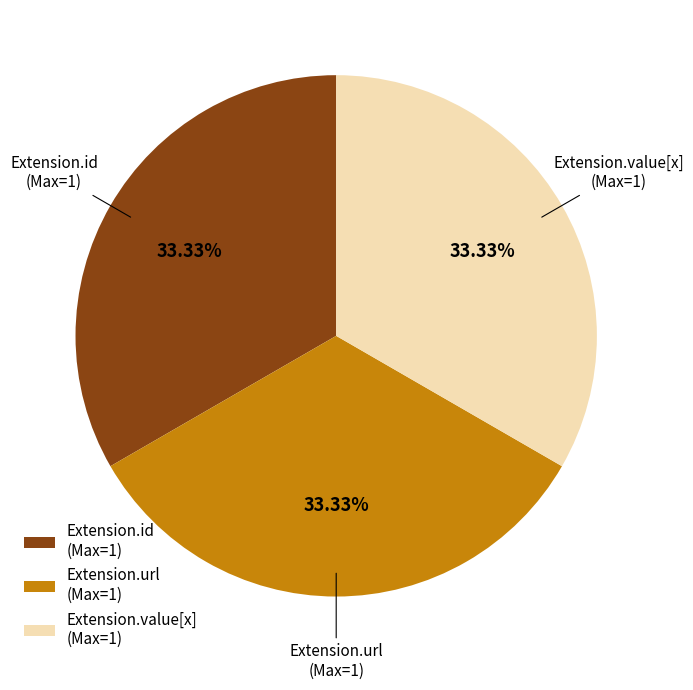

Is there any slice that represents more than half of the pie?

No